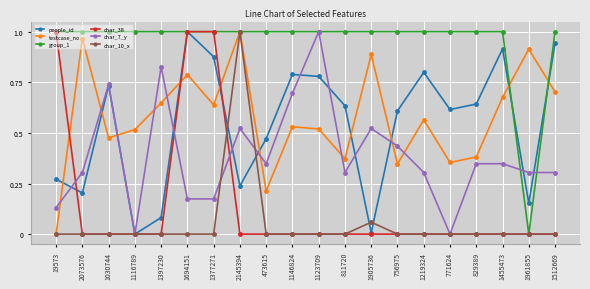

Between 473615 and 1961855, which series saw the biggest shift?

group_1